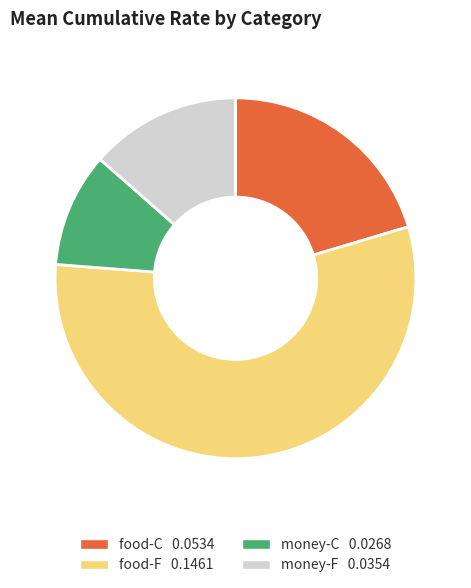

Do money-F and food-F together represent more than half of the pie?

Yes